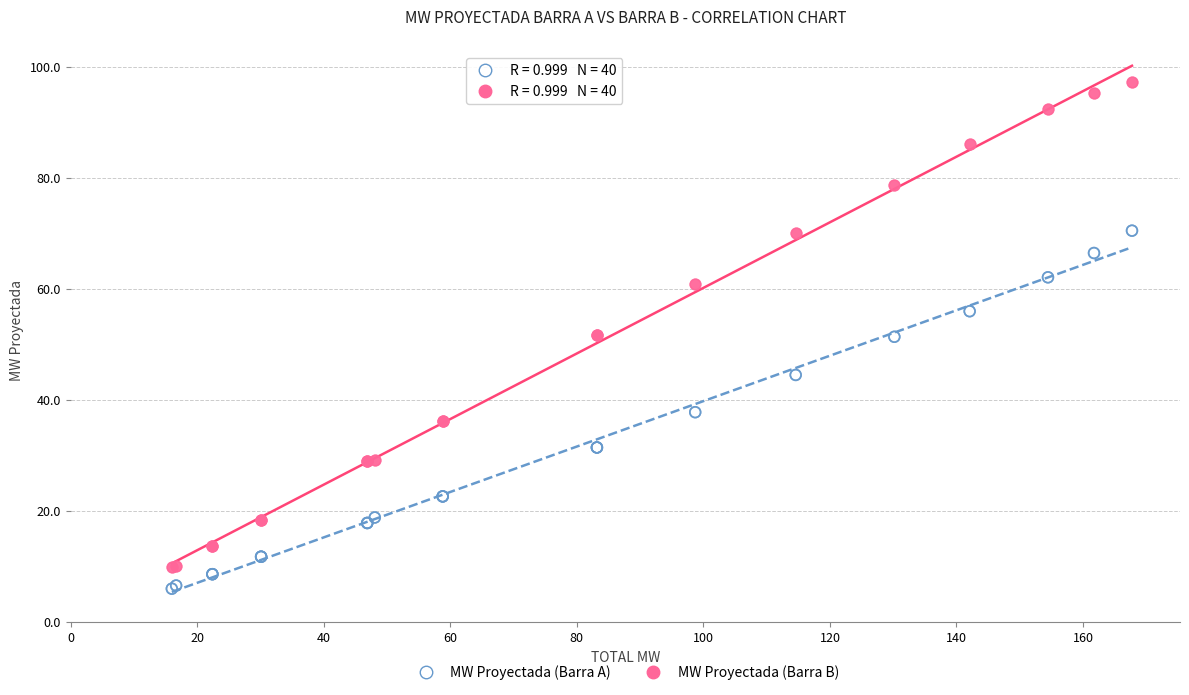

Which series reaches the maximum Y coordinate?

MW Proyectada (Barra B)